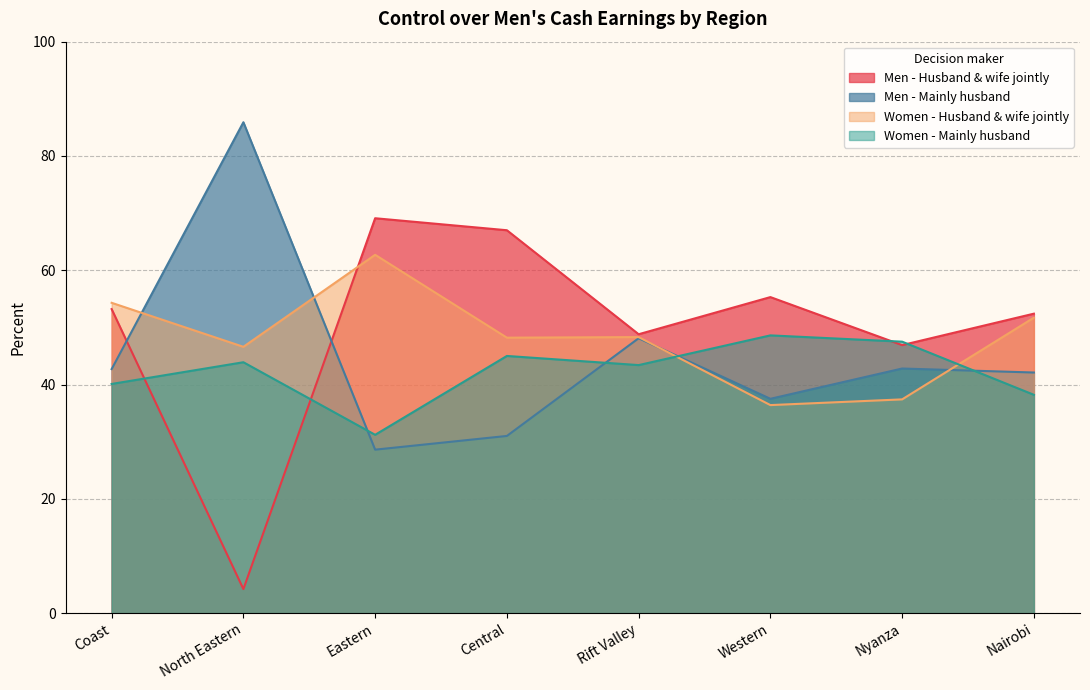

Reading right to left, extract all data points from this chart.

Men - Husband & wife jointly: 52.4	46.9	55.3	48.8	67.0	69.1	4.2	53.2
Men - Mainly husband: 42.1	42.8	37.5	48.1	31.0	28.6	85.9	42.7
Women - Husband & wife jointly: 51.7	37.4	36.4	48.3	48.2	62.7	46.6	54.3
Women - Mainly husband: 38.2	47.5	48.6	43.4	45.0	31.2	43.9	40.1